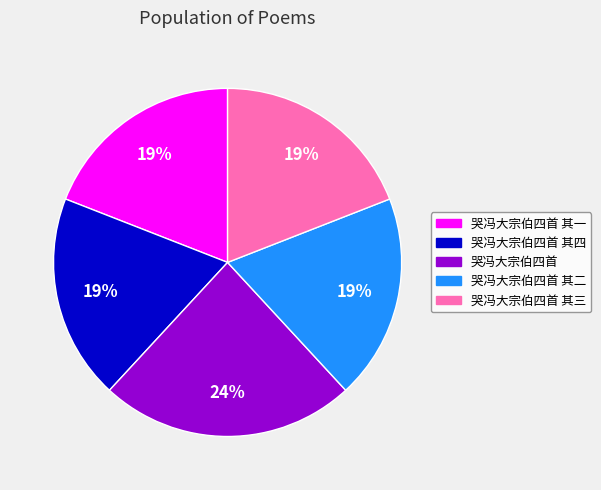

Does any single category account for the majority?

No